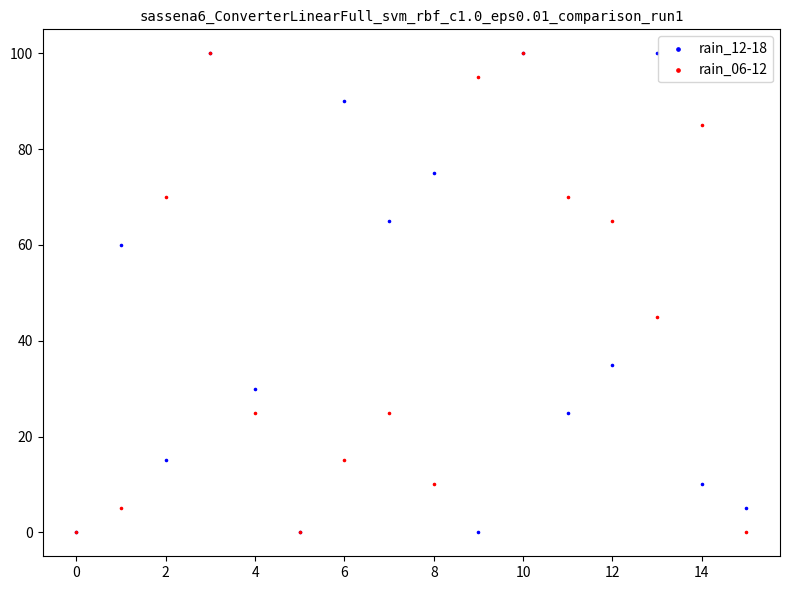

What are all the series names shown in the legend?

rain_12-18, rain_06-12